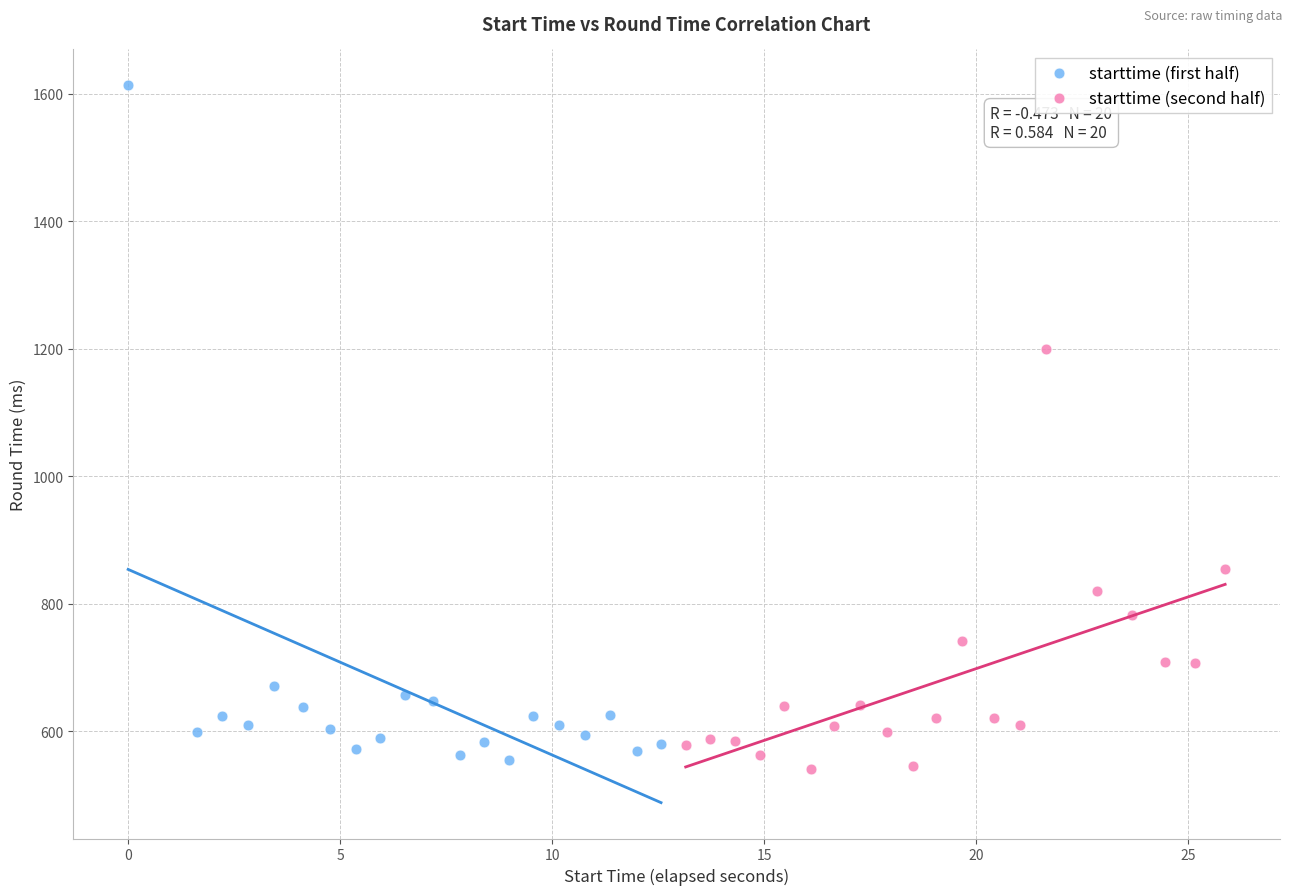

Which series has the largest Y range (max minus min)?

starttime (first half)